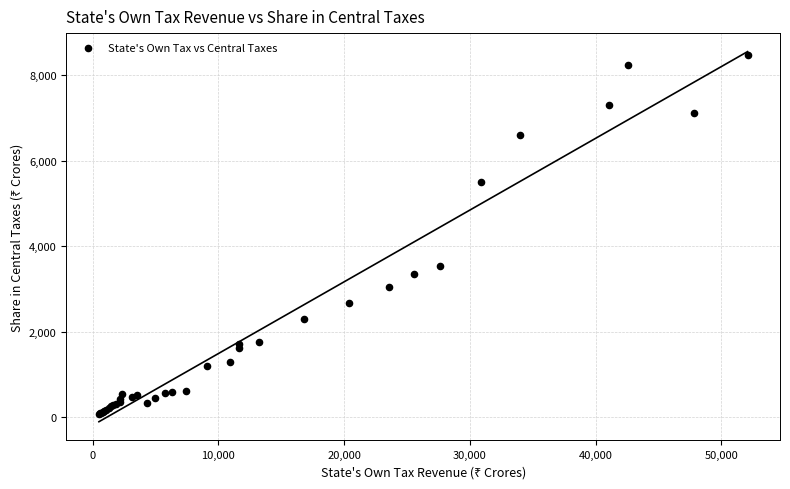

What Y value in the scatter plot is closest to 4285?

3548.1